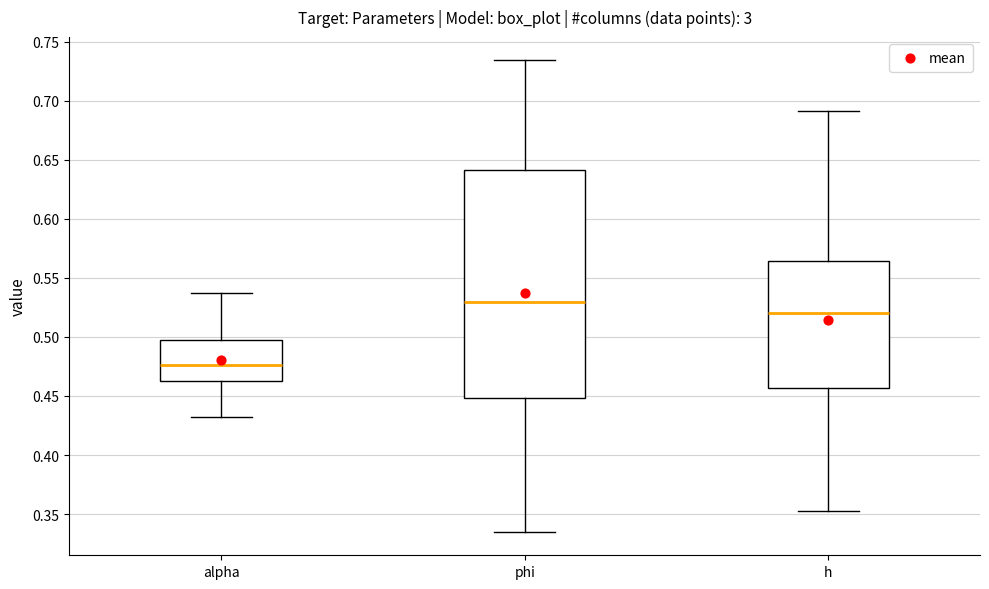

Reading left to right, read every box against the y-axis: the position of its median line, the range the box covers, and the ends of its whiskers. The values are not printed on the chart, so give them approximately, as read against the axis.

alpha: median 0.475, box 0.465 to 0.495, whiskers 0.430 to 0.535
phi: median 0.530, box 0.450 to 0.640, whiskers 0.335 to 0.735
h: median 0.520, box 0.455 to 0.565, whiskers 0.355 to 0.690